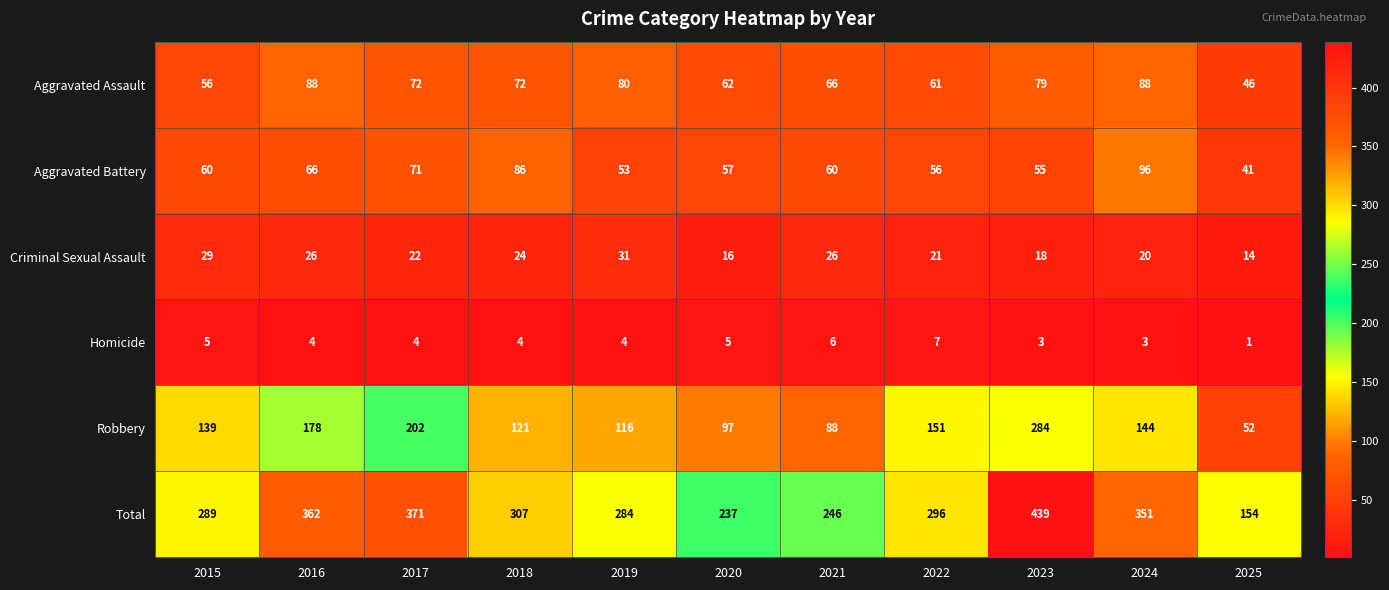

What is the difference between the highest and lowest values at 2019?

280